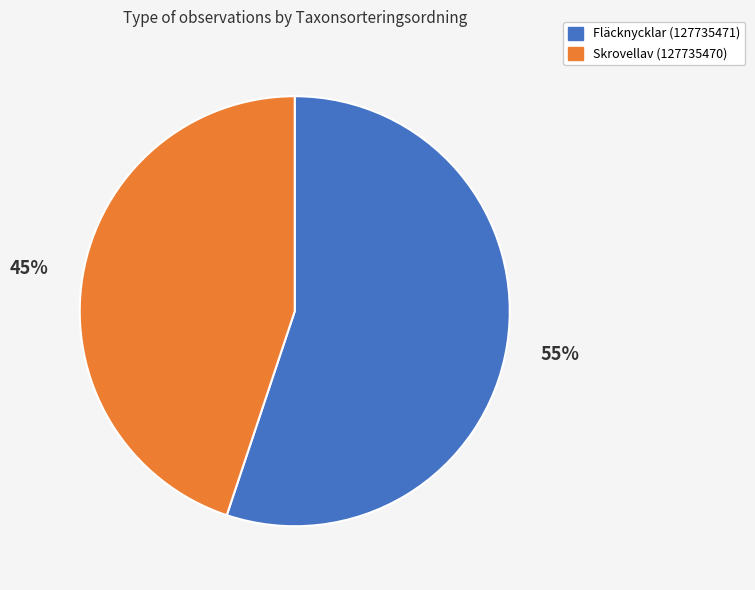

To the nearest percent, what is the difference between the Skrovellav (127735470) and Fläcknycklar (127735471) slice percentages?

10%